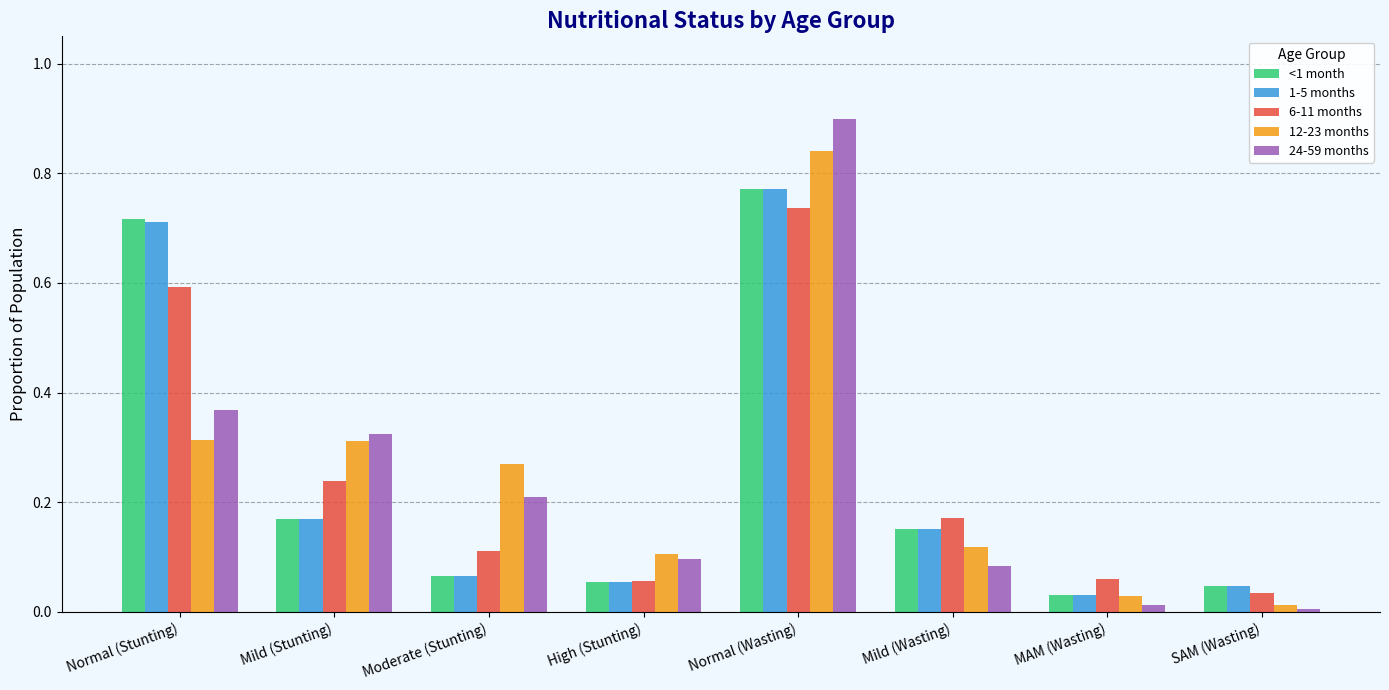

Which label corresponds to the largest value in the chart?

Normal (Wasting)